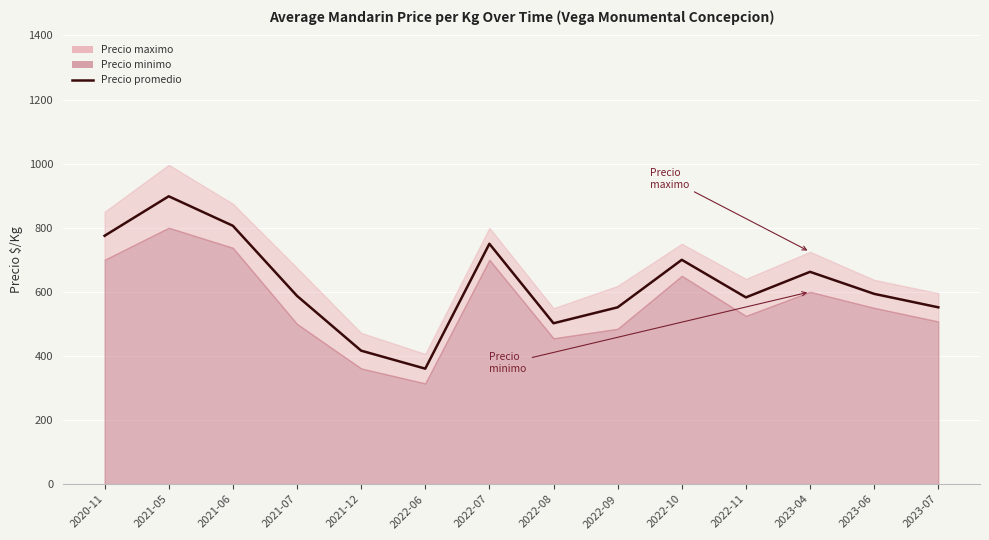

At which label does the data first exceed 593?

2020-11